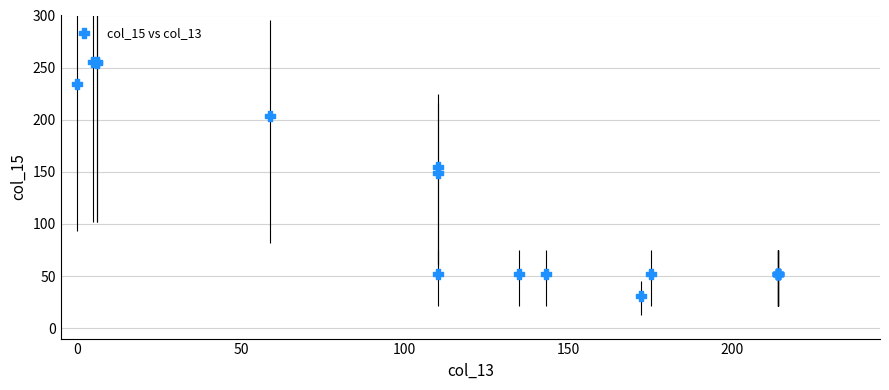

What Y value in the scatter plot is closest to 143?

149